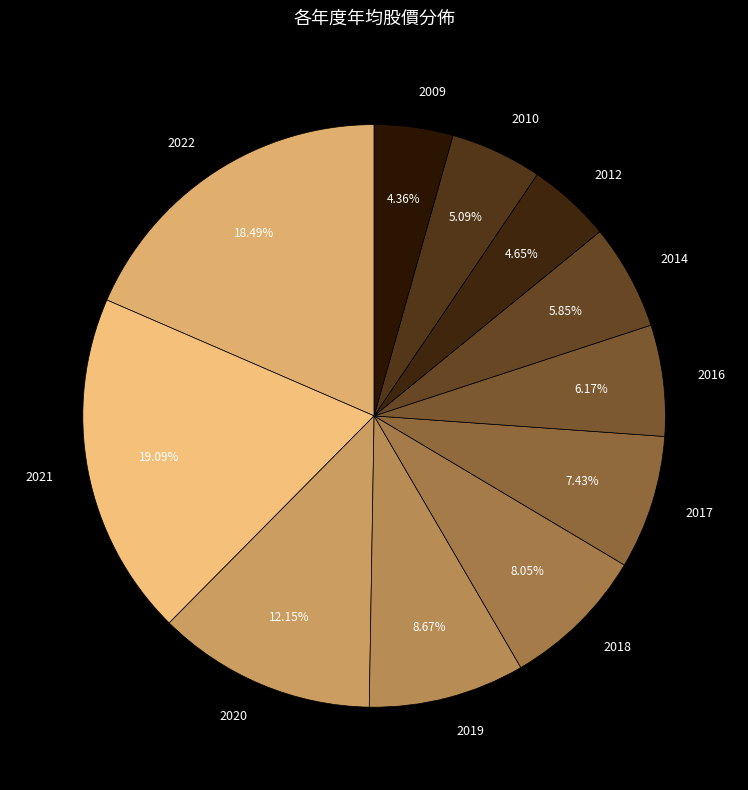

Which category has the biggest portion of the pie?

2021